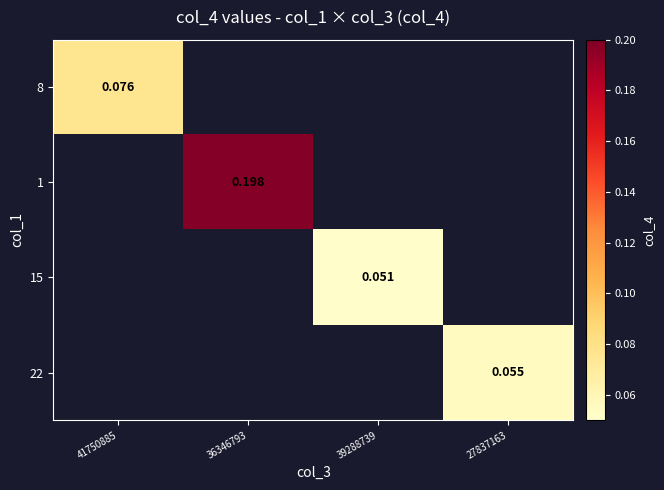

How many categories are shown in the chart?

4